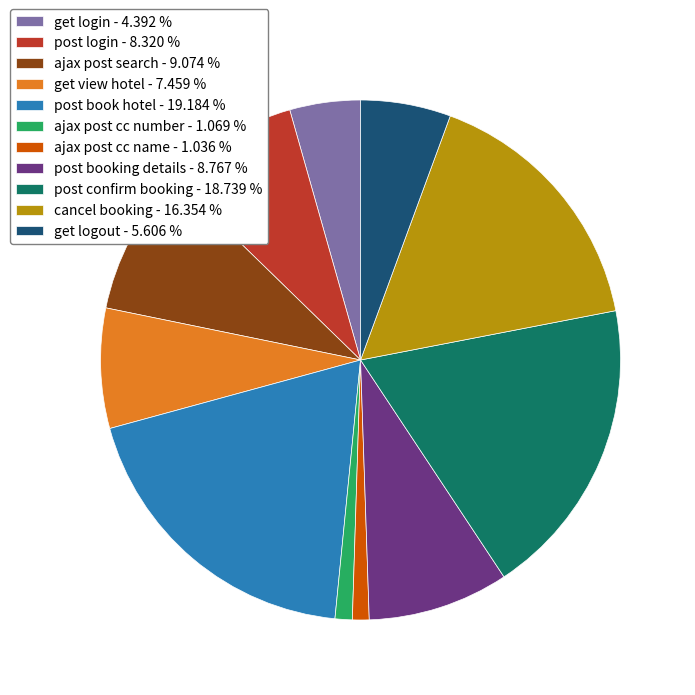

Does ajax post cc number - 1.069 % account for over 50% of the chart?

No